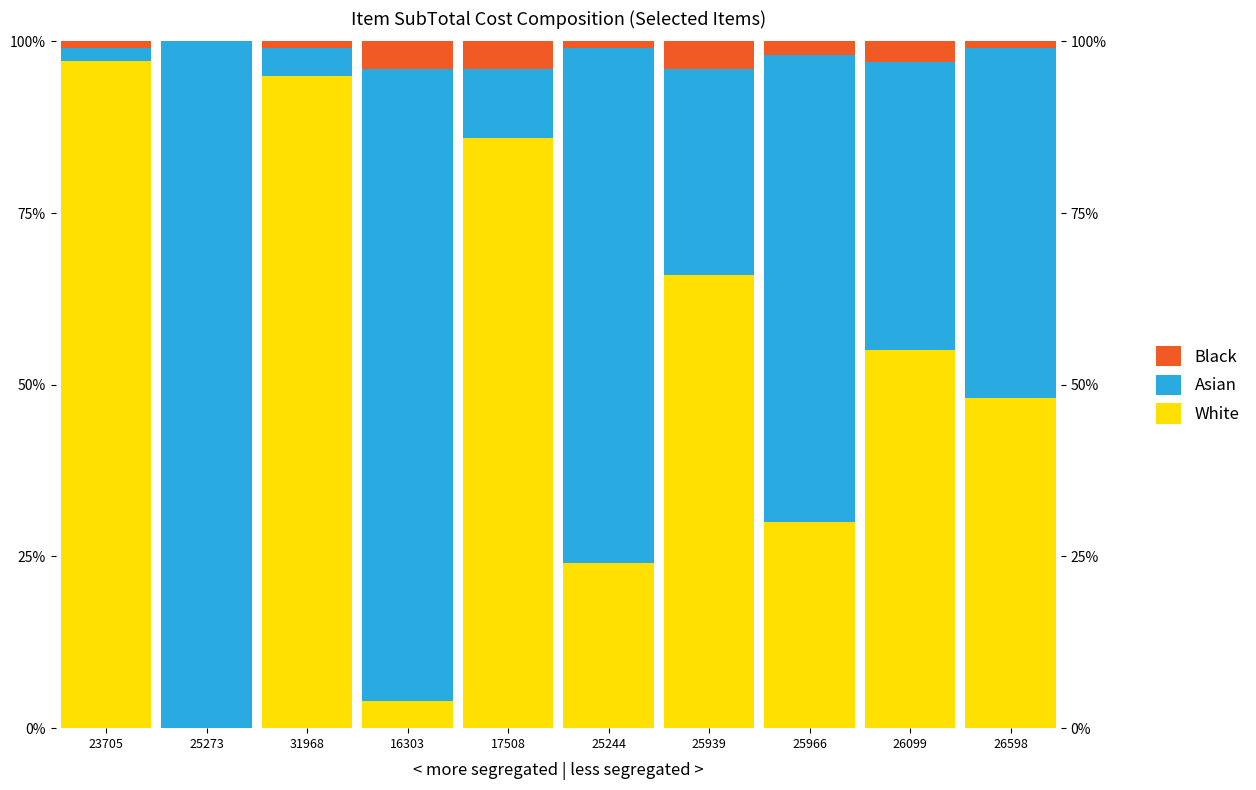

Rank the series by their maximum value, from lowest to highest.

Black, White, Asian